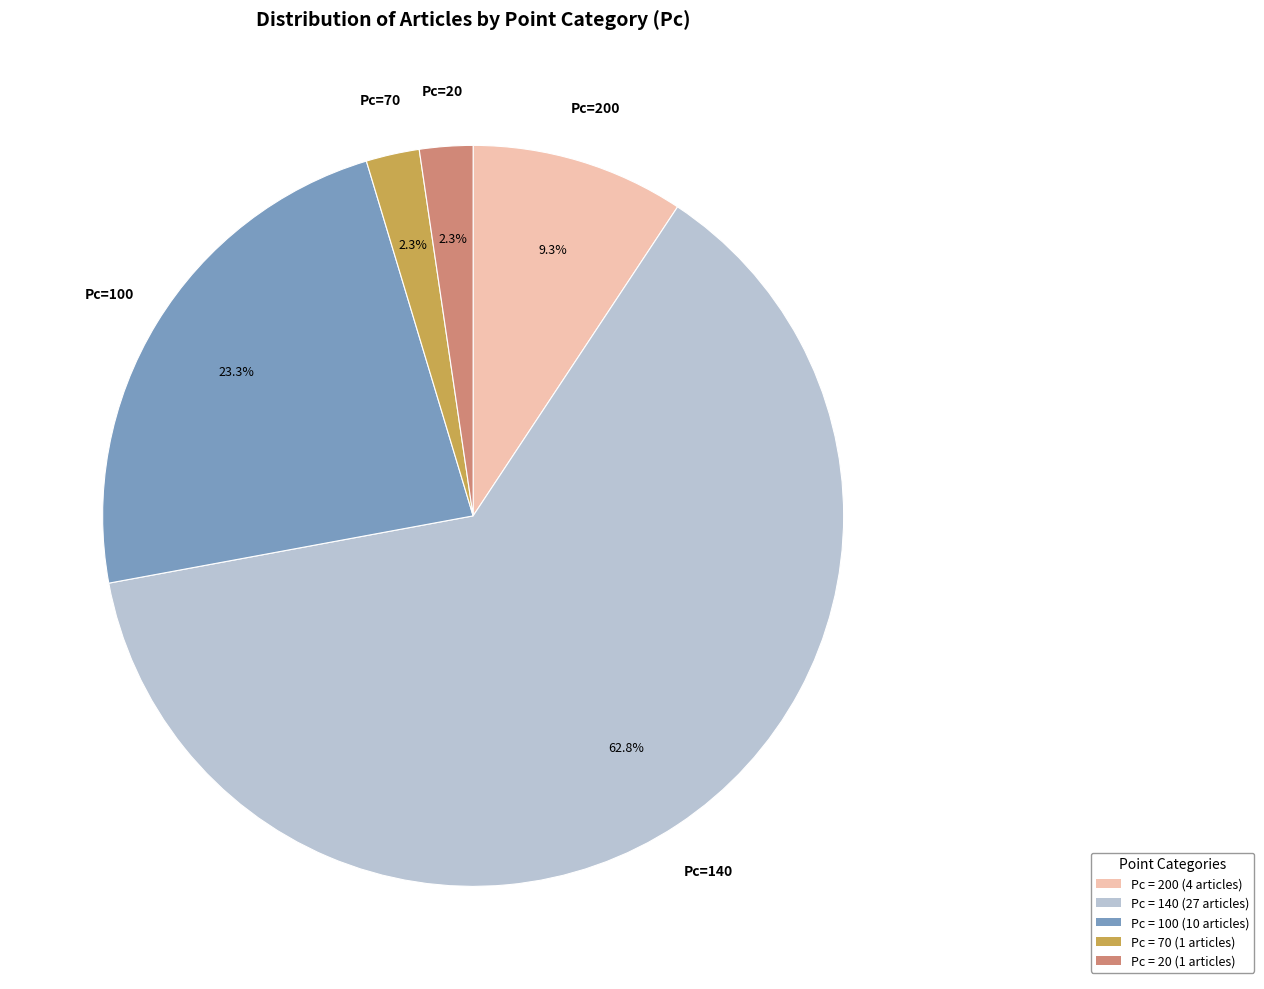

Which slice is the largest?

Pc = 140 (27 articles)